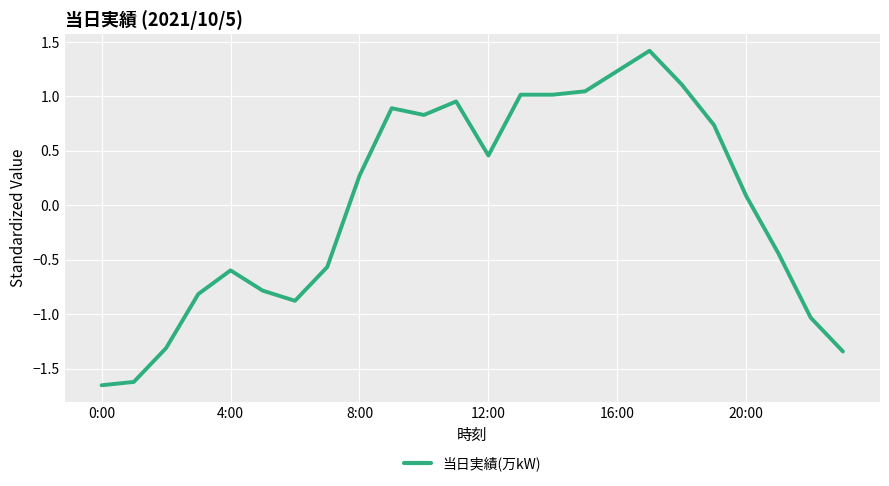

What is the greatest value displayed?

1.4